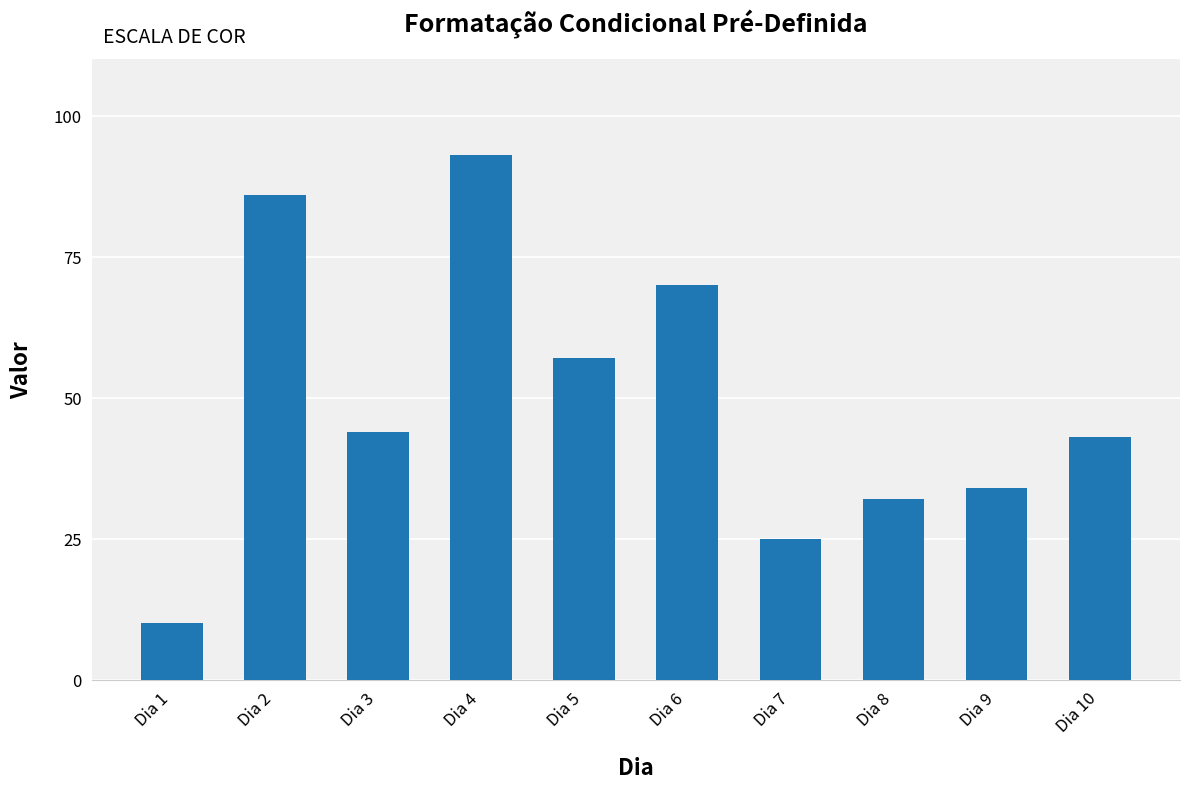

Reading left to right, what are all the values shown in this chart?

10	86	44	93	57	70	25	32	34	43